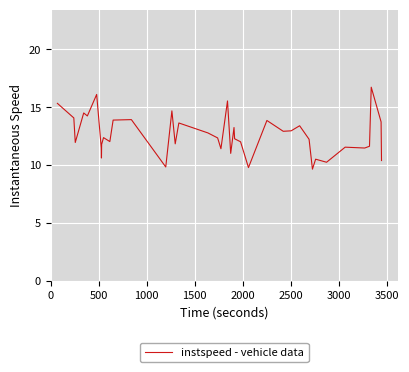

What is the minimum value shown in the chart?

9.7